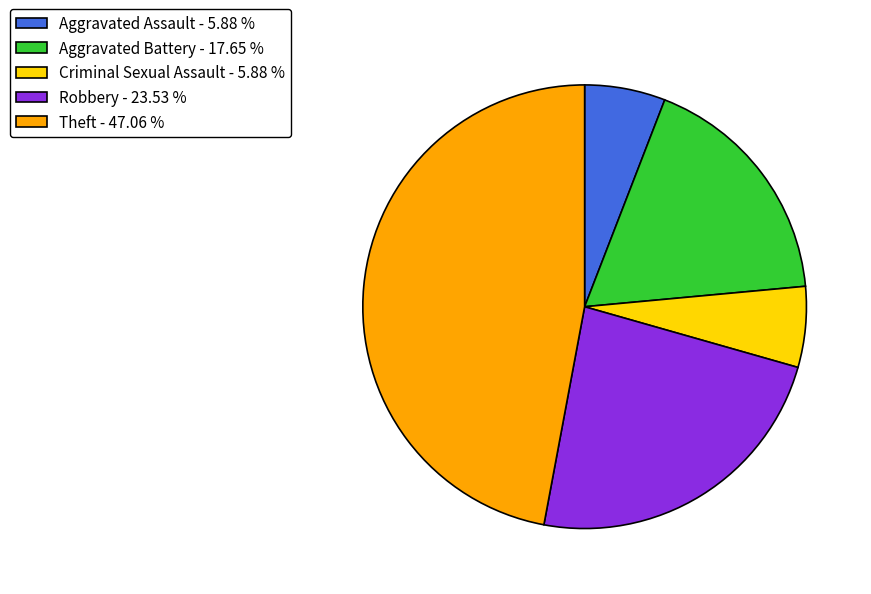

The Aggravated Assault slice represents 19% of the pie. True or false?

False